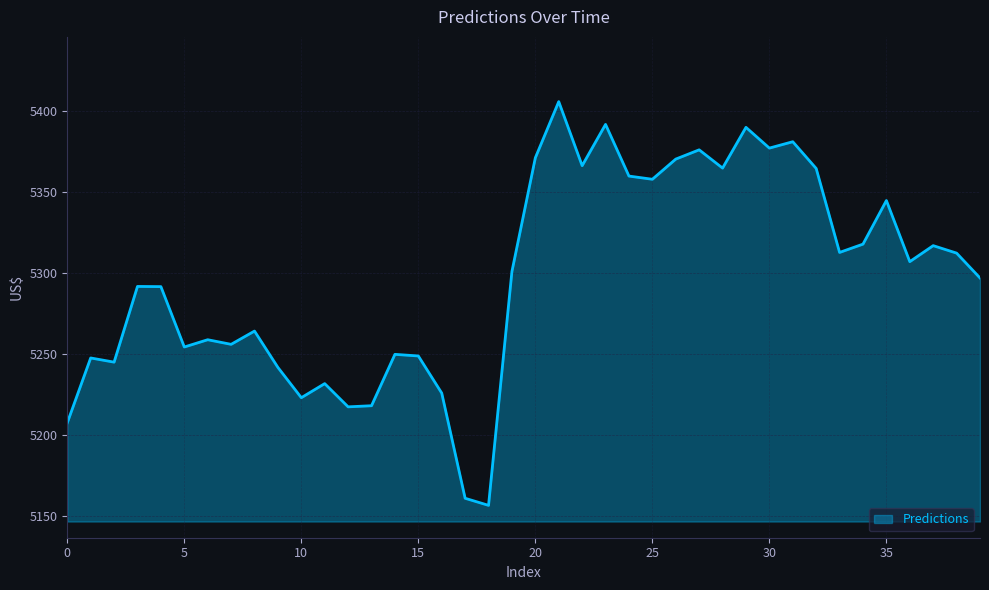

What is the smallest value displayed?

5156.4